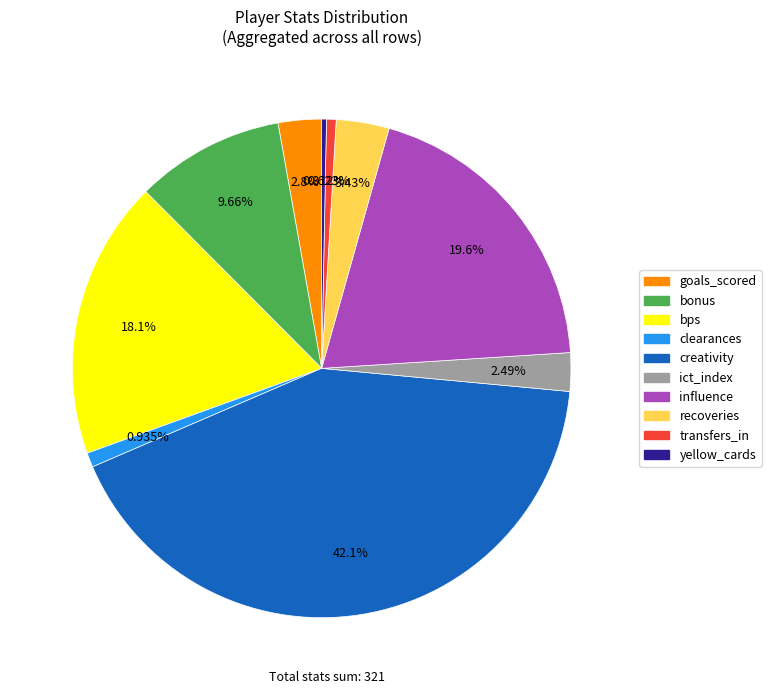

Which has a higher value, ict_index or influence?

influence